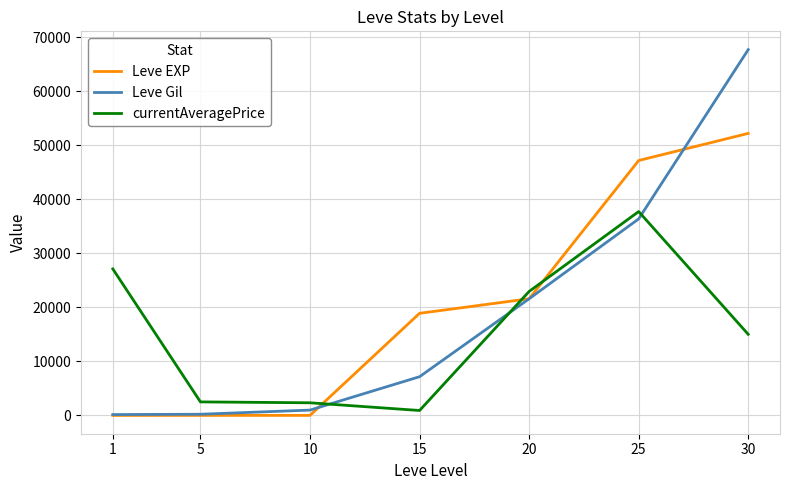

What is the difference between the maximum and minimum values in the Leve EXP series?

52219